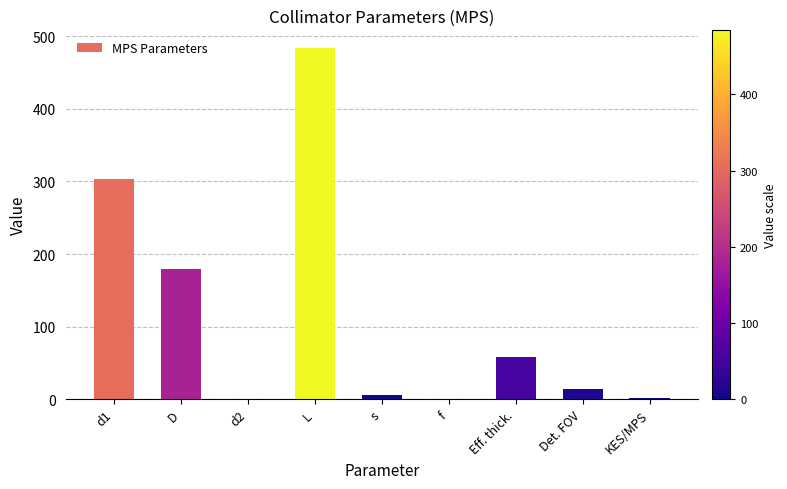

Between Eff. thick. and KES/MPS, which is larger?

Eff. thick.